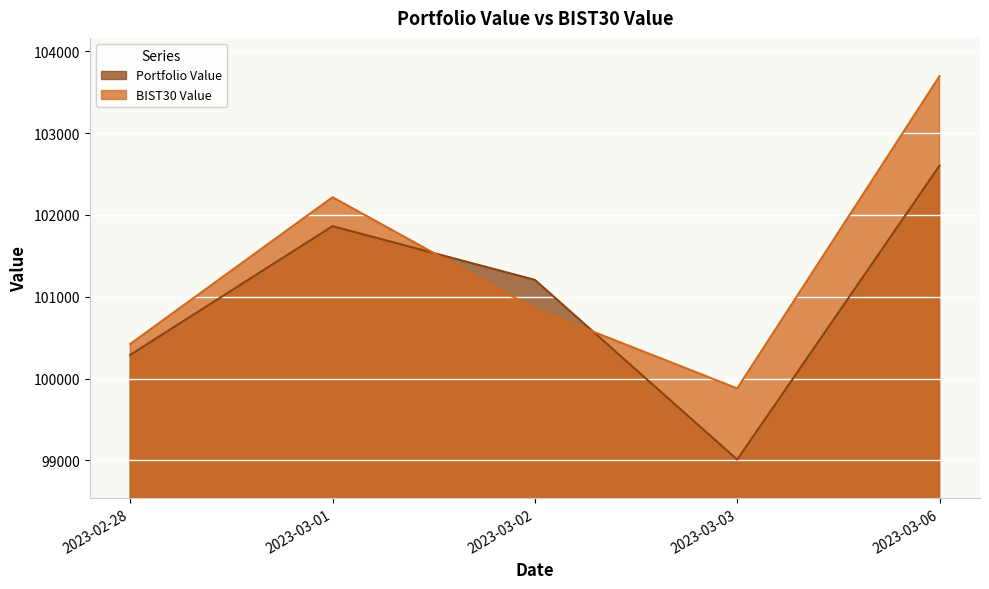

Where is Portfolio Value nearest to the value 100806?

2023-03-02